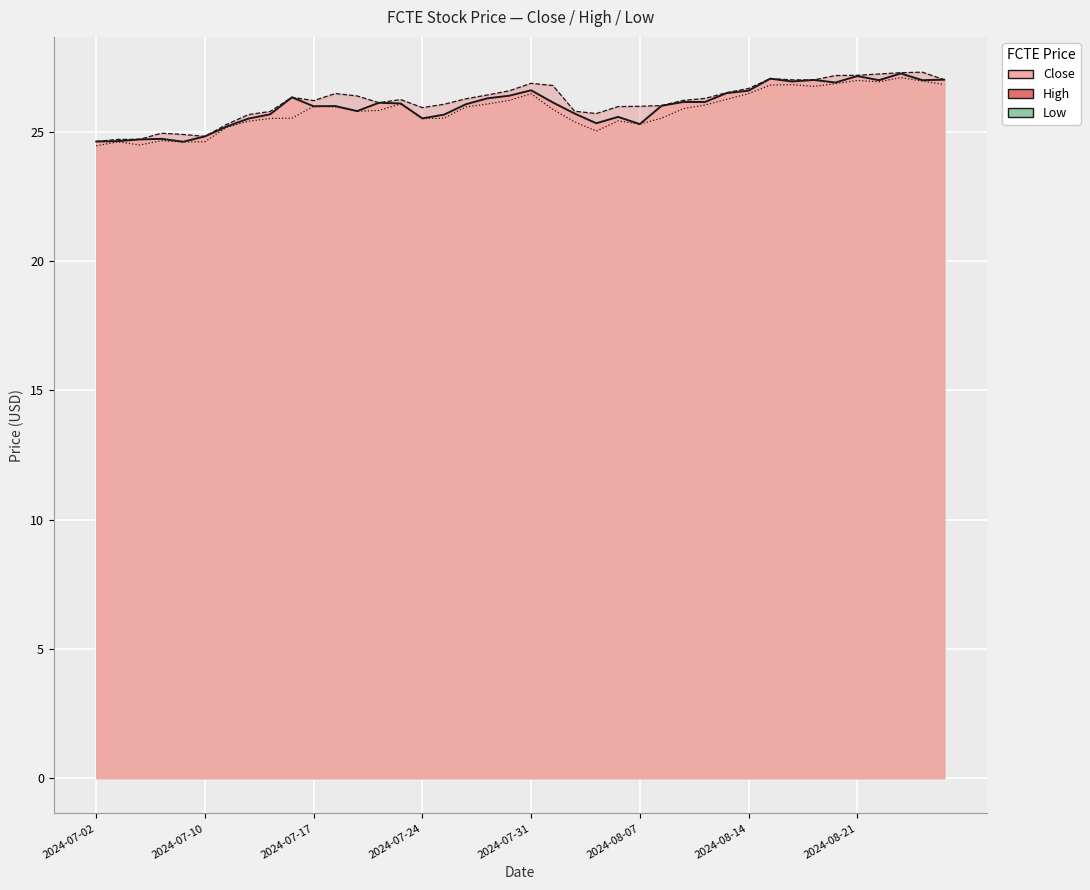

What position from the left is 2024-07-25?

17